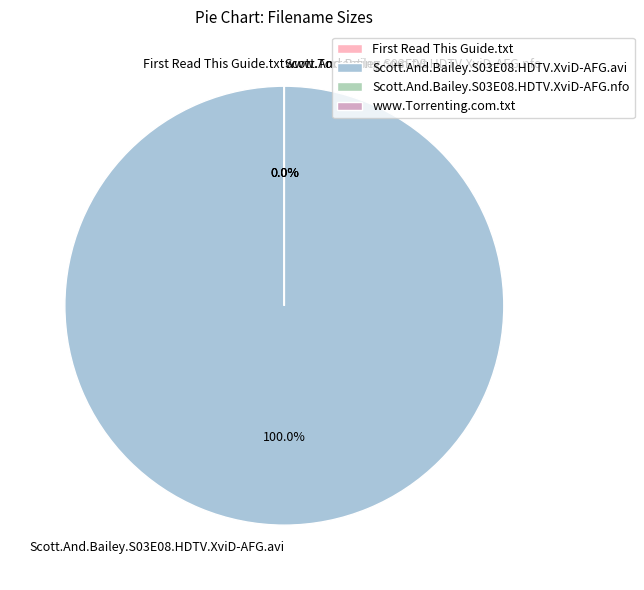

What is the largest slice in the pie chart?

Scott.And.Bailey.S03E08.HDTV.XviD-AFG.avi